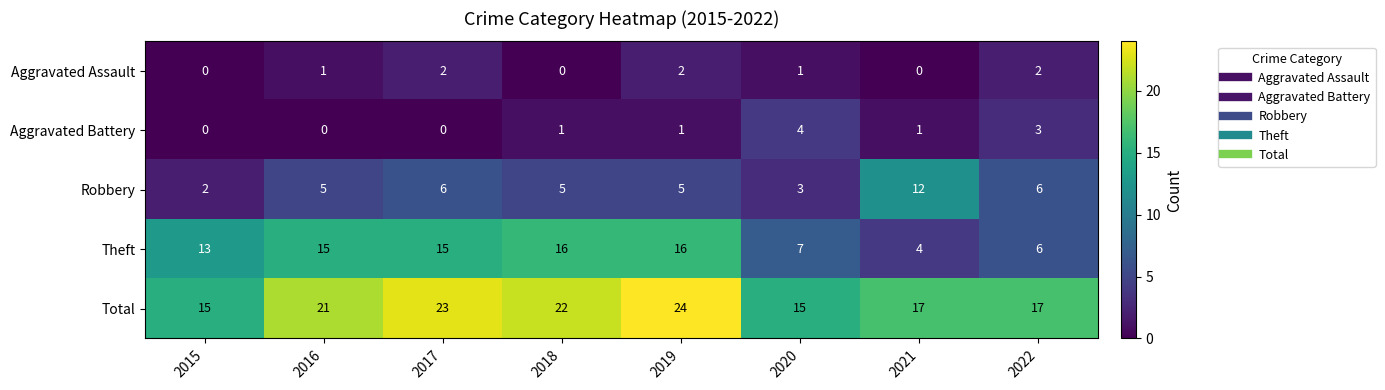

What is the spread (max minus min) of values at 2017?

23